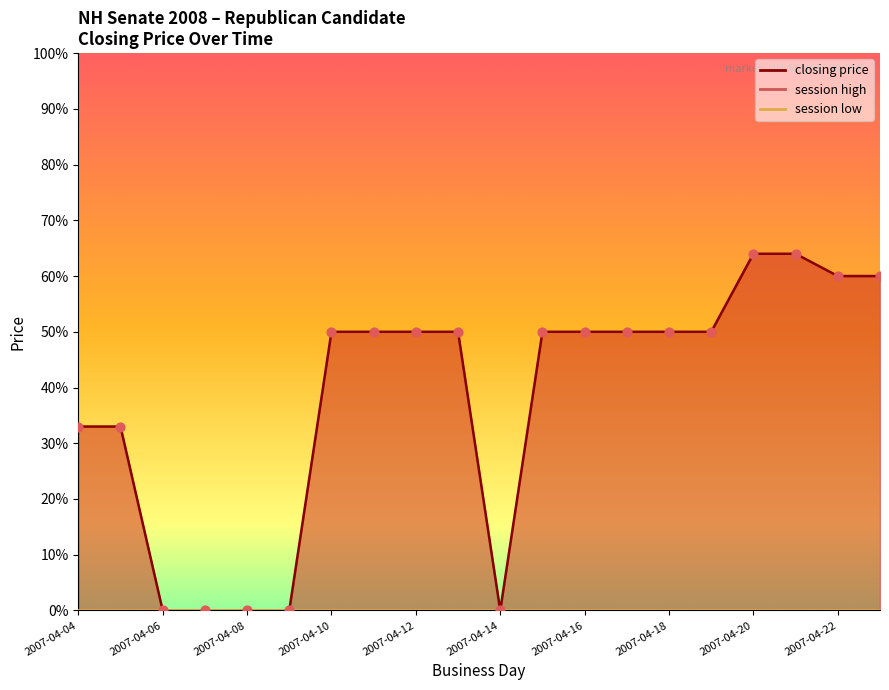

Which series has the largest Y range (max minus min)?

closing price